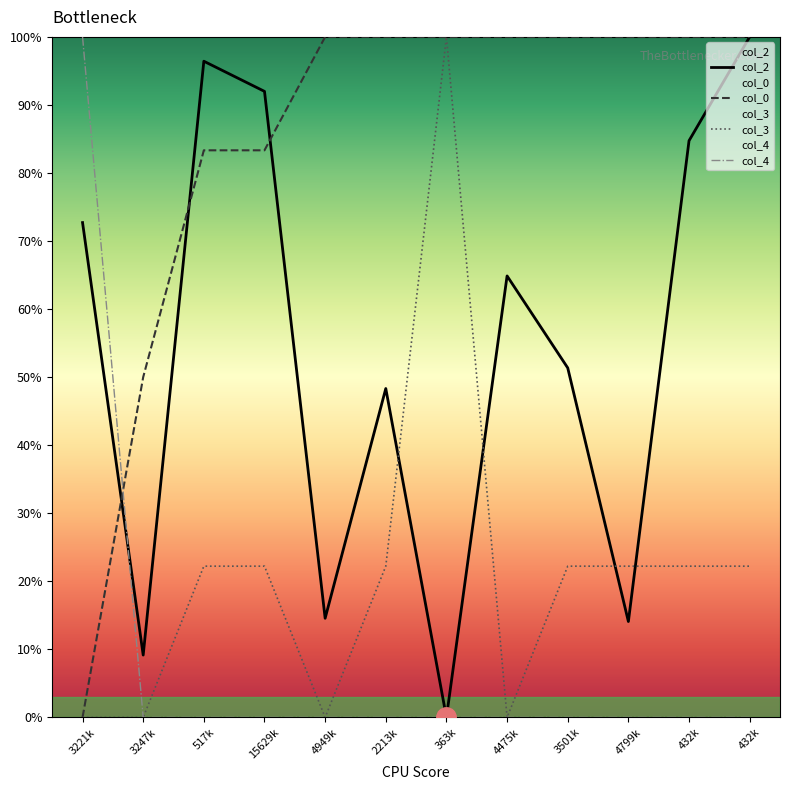

At how many categories does at least one series exceed 42?

12